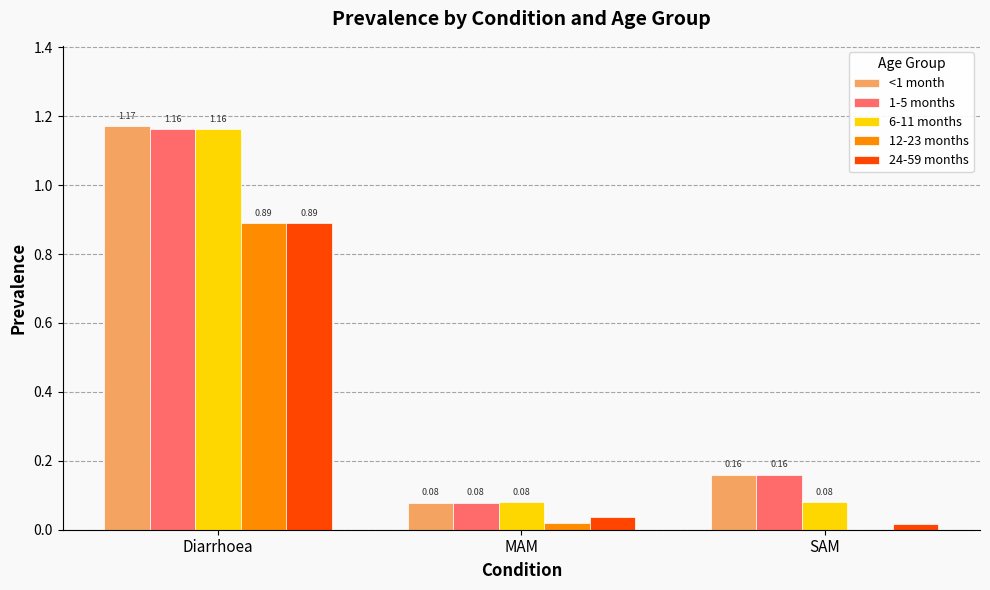

Is the value of 24-59 months at SAM greater than the value of <1 month at SAM?

No